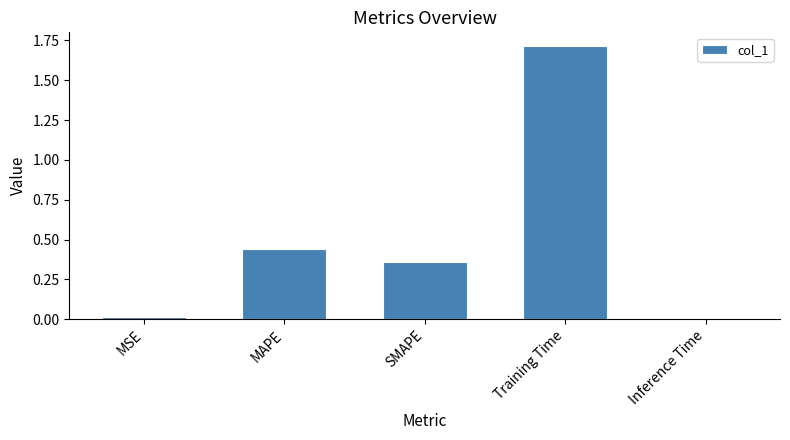

Between MAPE and Inference Time, which is larger?

MAPE